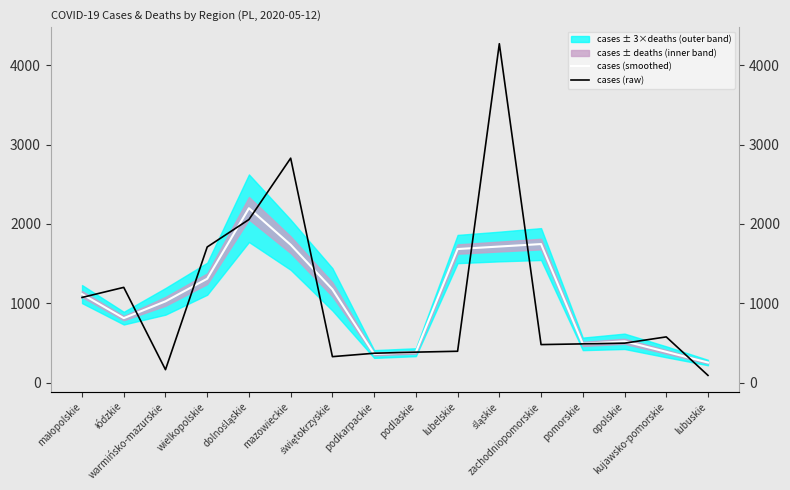

After their last crossing, which series has the higher values: cases (smoothed) or cases (raw)?

cases (smoothed)